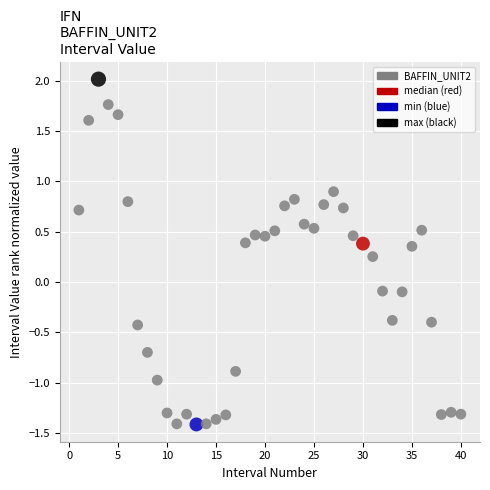

What is the range of Y values (max minus min)?

3.4